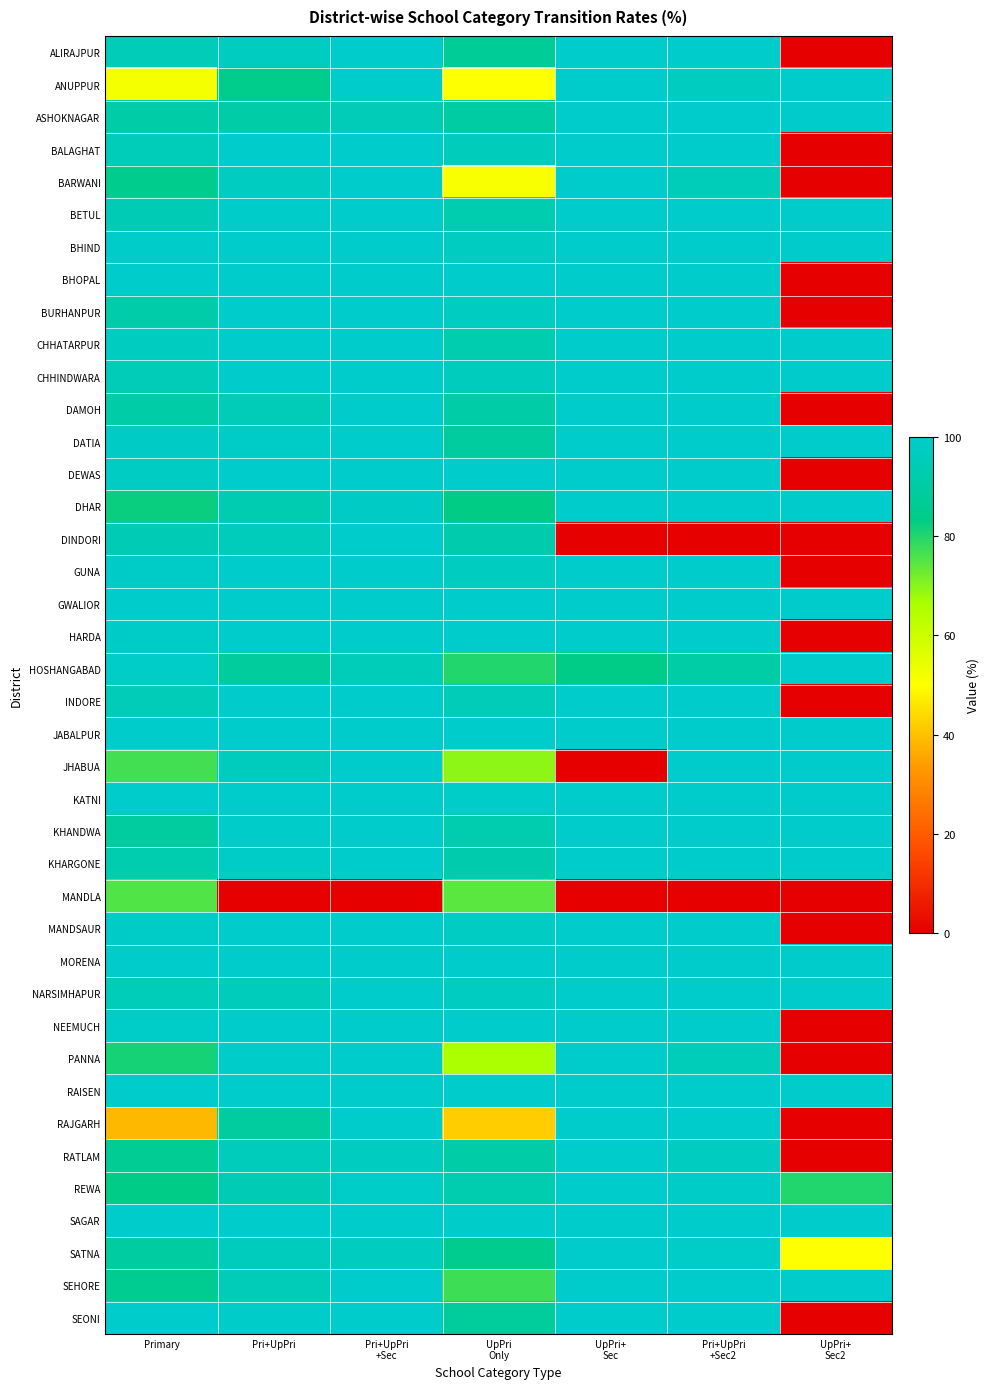

Which label corresponds to the largest value in the chart?

Primary